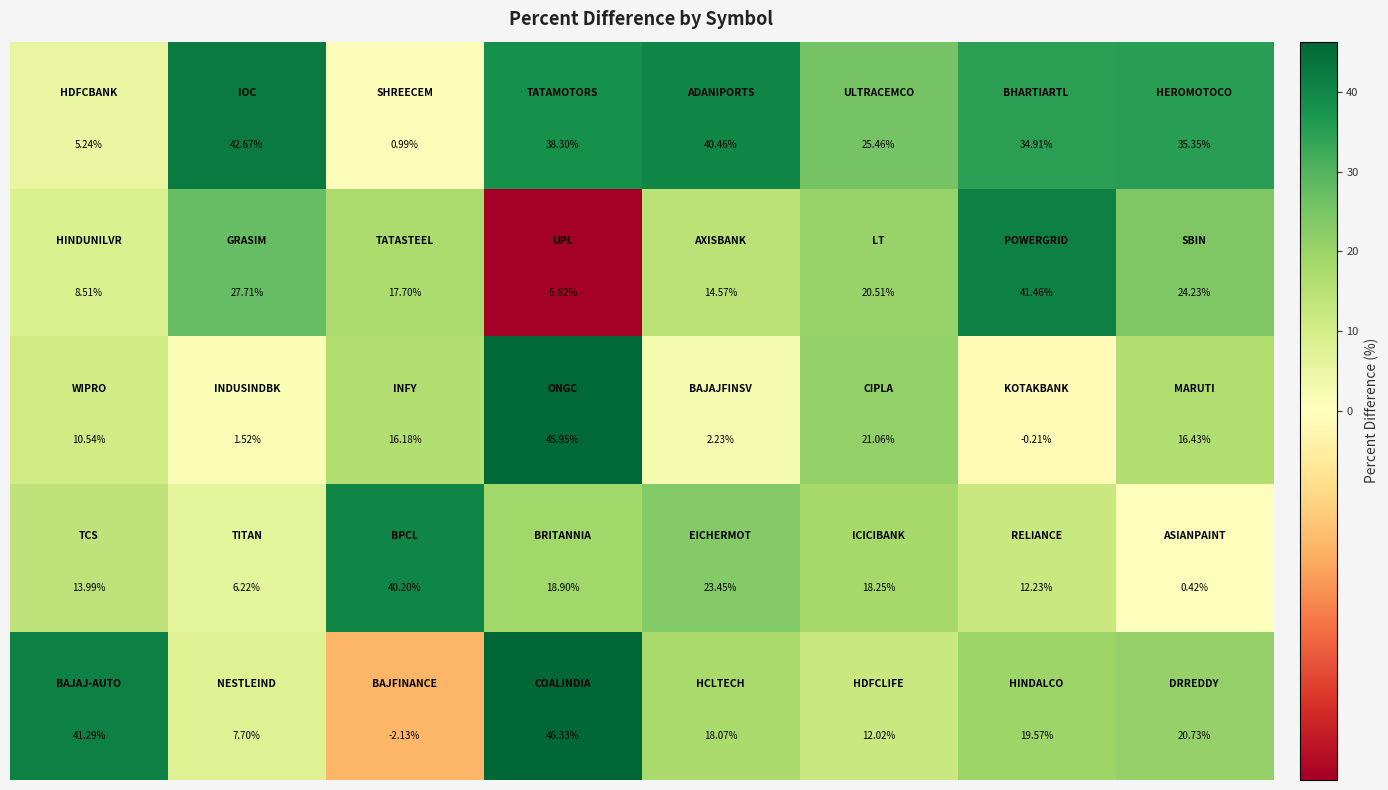

Count the number of categories in the chart.

8